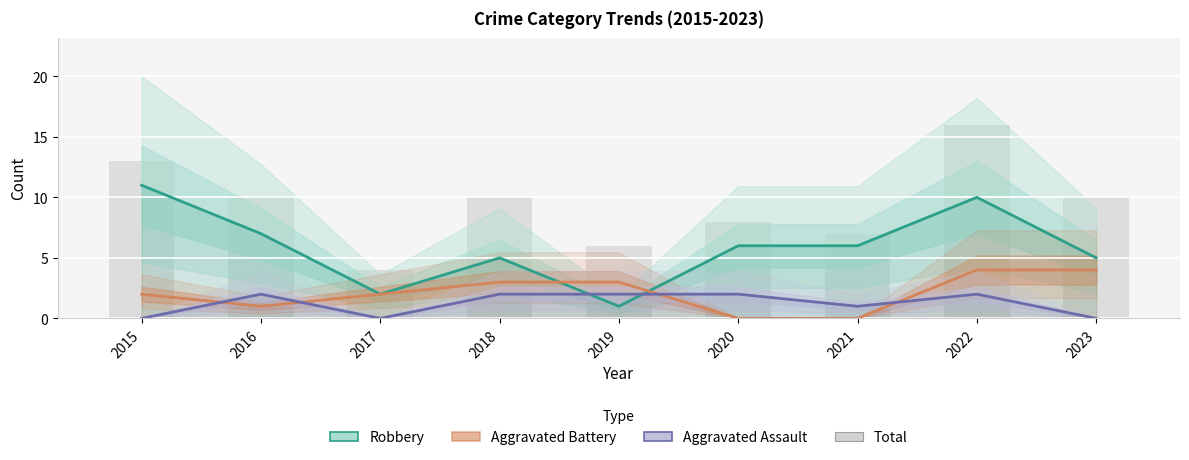

Reading right to left, list all the values displayed in this chart.

Robbery: 5	10	6	6	1	5	2	7	11
Aggravated Battery: 4	4	0	0	3	3	2	1	2
Aggravated Assault: 0	2	1	2	2	2	0	2	0
Total: 10	16	7	8	6	10	4	10	13